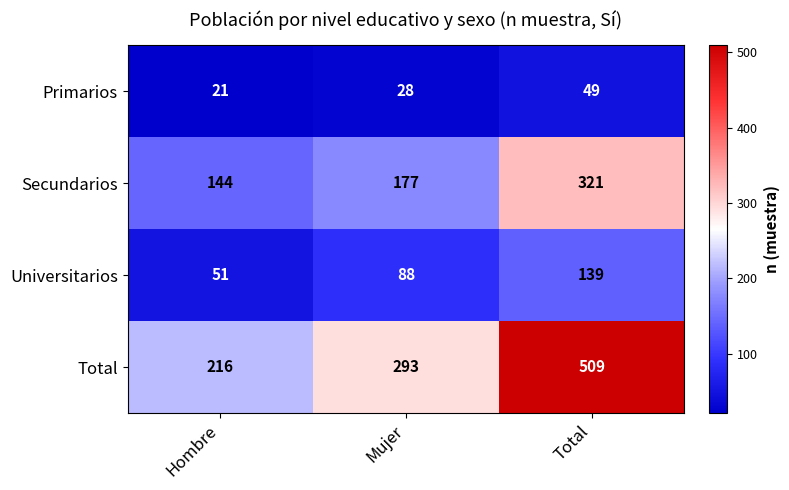

What is the spread (max minus min) of values at Total?

460